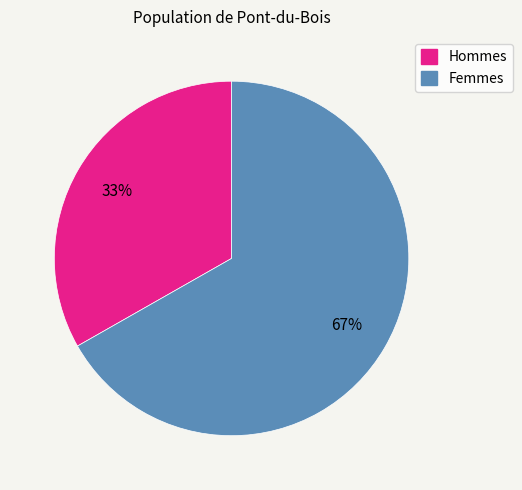

Count the number of slices in the pie.

2